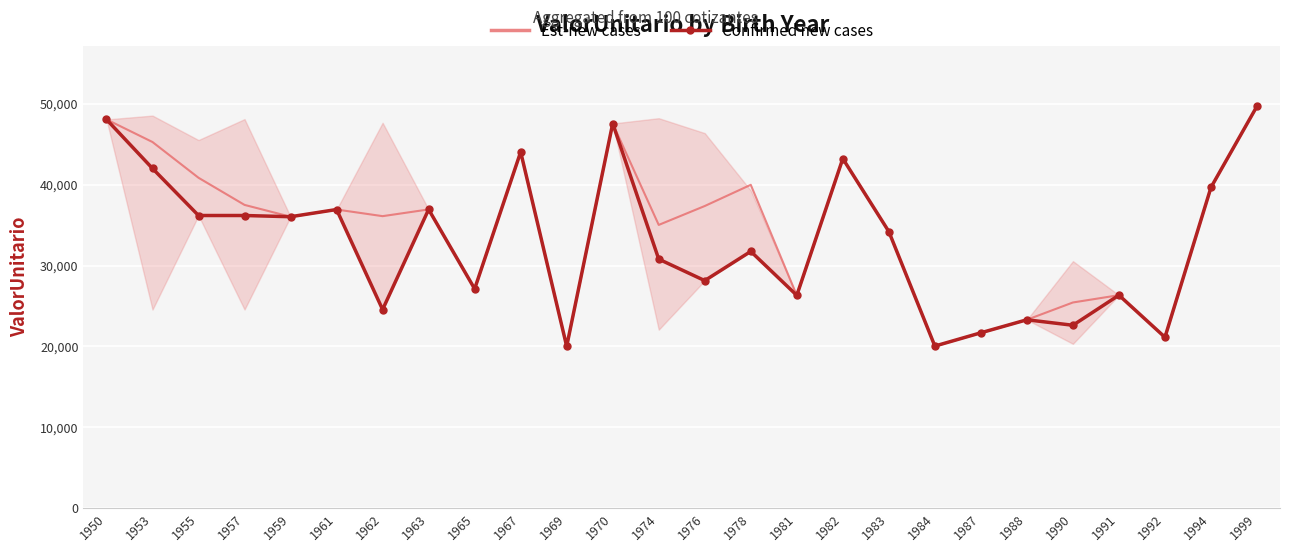

What is the difference between the second highest and second lowest values in the Est-new cases series?

28018.1